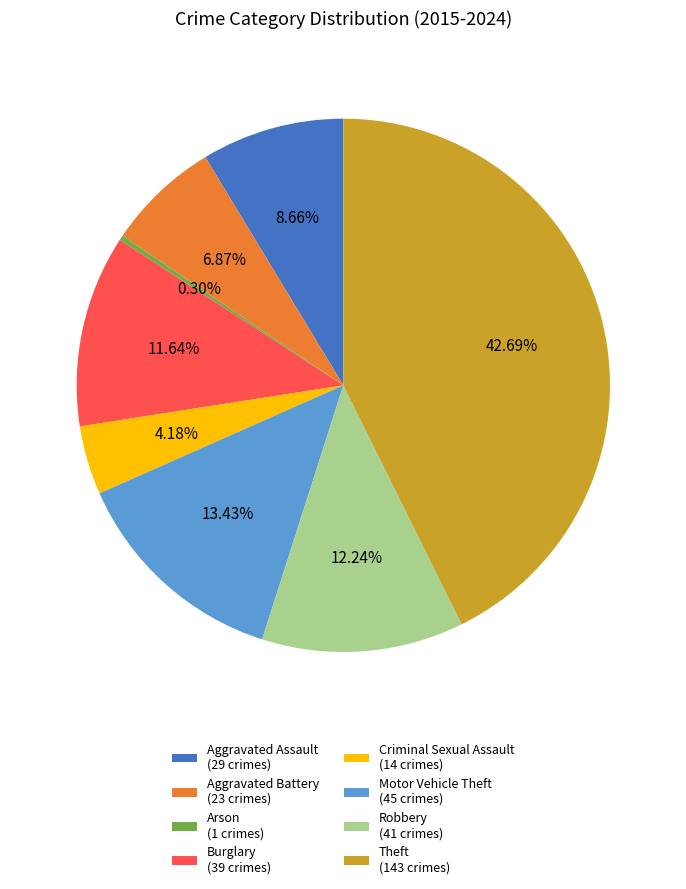

What is the total percentage of Arson and Criminal Sexual Assault?

4.5%